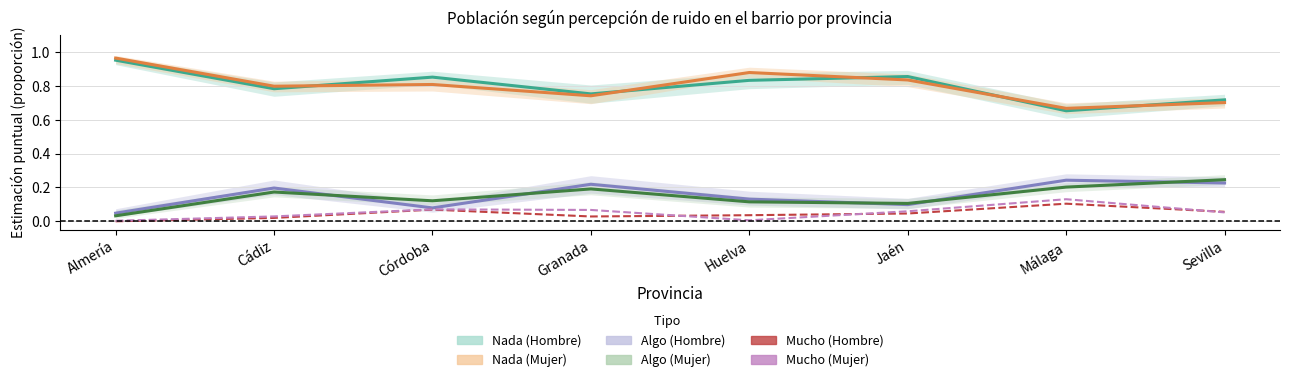

How many lines are shown in the chart?

6